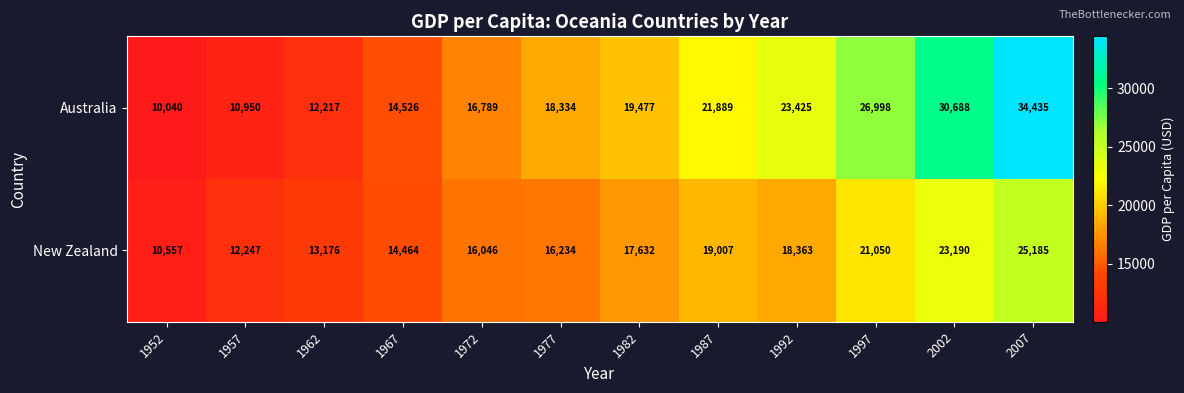

What is the difference between the maximum and minimum values in the Australia series?

24395